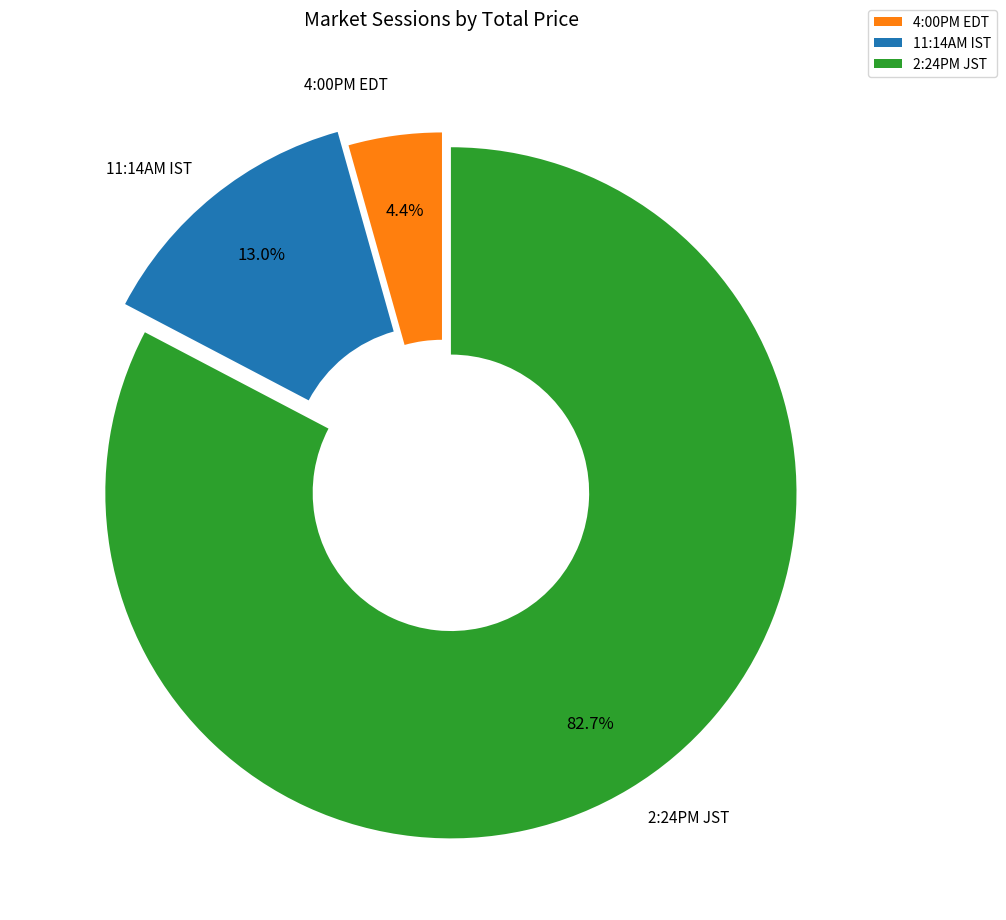

What is the smallest slice in the pie chart?

4:00PM EDT